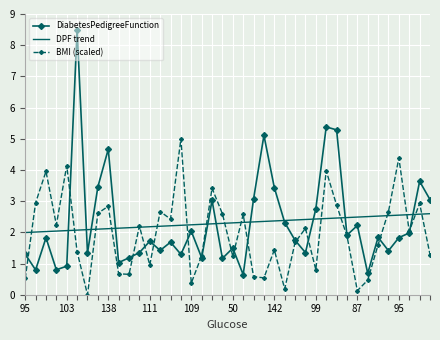

Which series has the largest range (max minus min)?

DiabetesPedigreeFunction